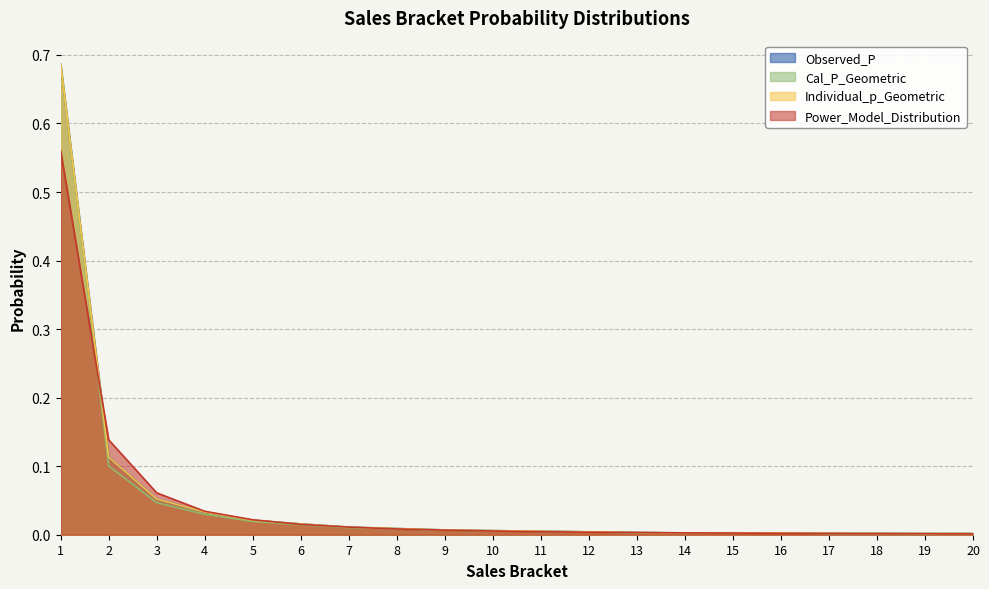

True or false: Cal_P_Geometric has a value of 0.0 at 6.

False